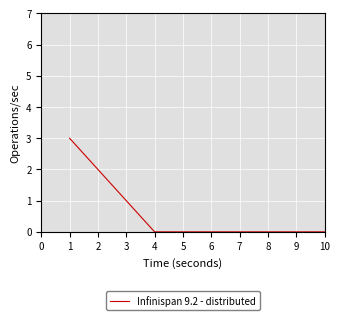

The chart shows a value of 0 at 9. True or false?

True